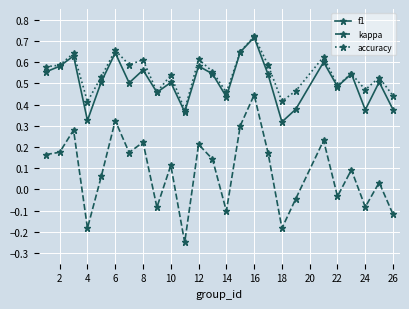

True or false: accuracy has more than 0 interior local peaks.

True